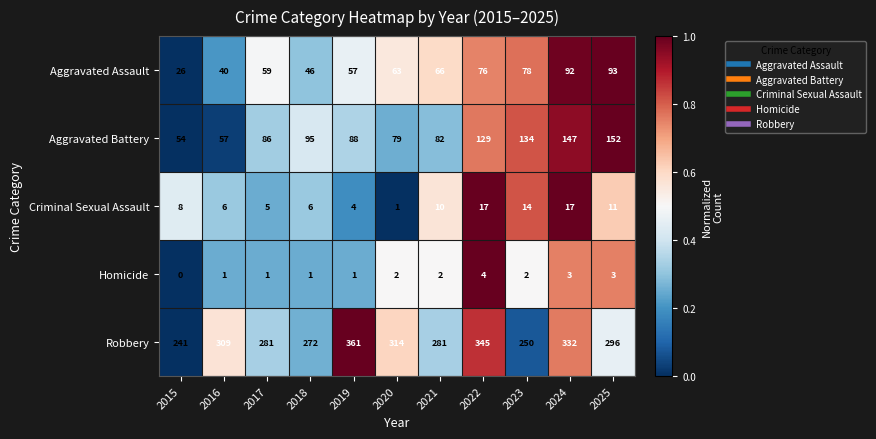

What value does the Aggravated Assault series have at 2024, to the nearest 10?

90